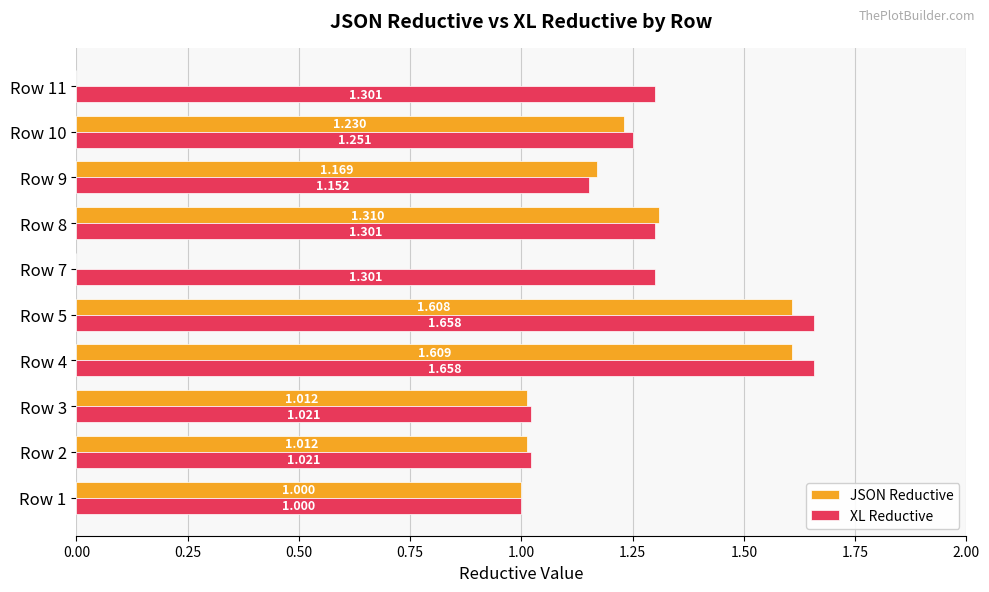

Which series has the largest total across all categories?

XL Reductive